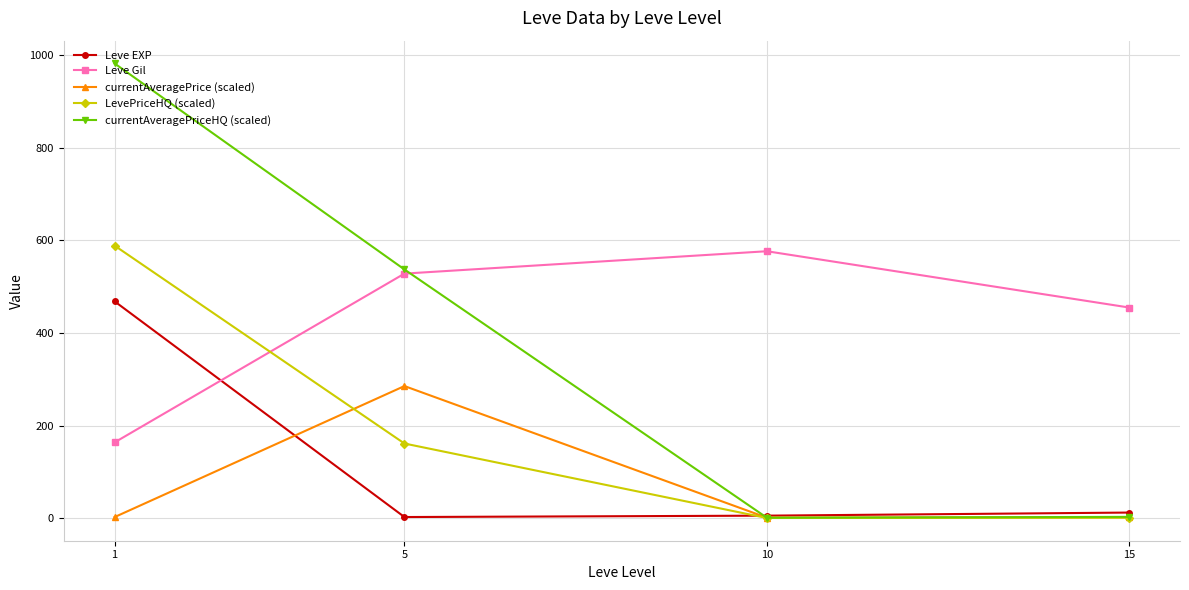

Read the Leve Gil value at 5.

528.3